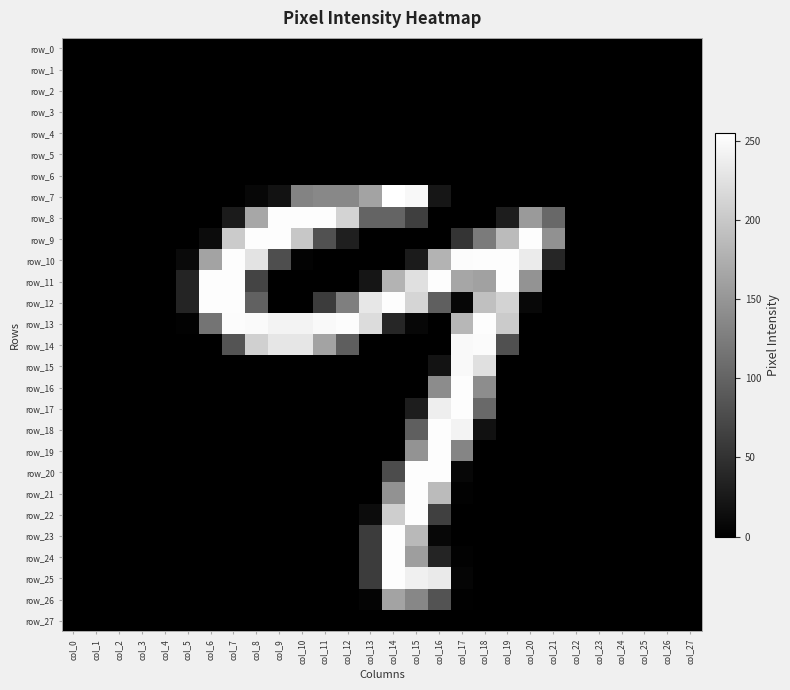

List the series in order of their peak value, highest first.

row_7, row_8, row_9, row_10, row_11, row_12, row_13, row_16, row_17, row_18, row_19, row_20, row_21, row_22, row_23, row_24, row_25, row_14, row_15, row_26, row_0, row_1, row_2, row_3, row_4, row_5, row_6, row_27